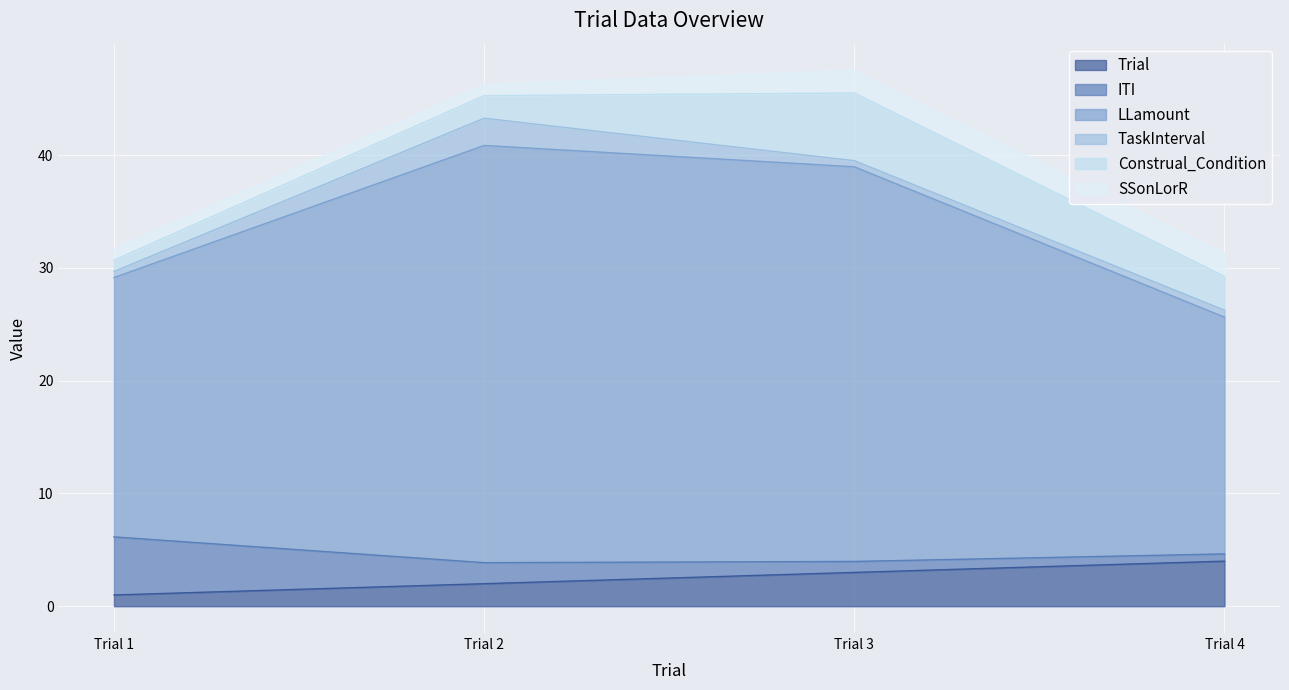

True or false: LLamount and SSonLorR cross at least once.

False